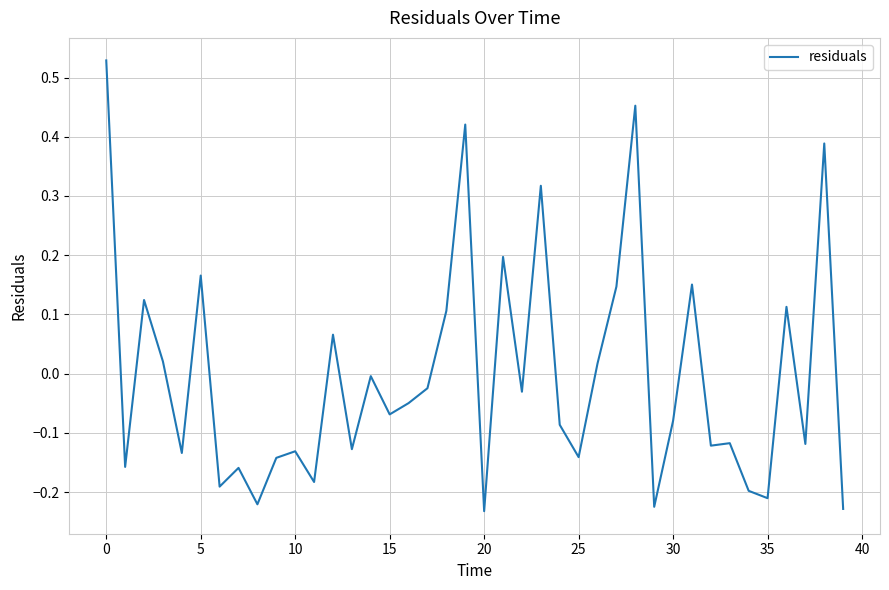

Does the chart have visible grid lines?

Yes